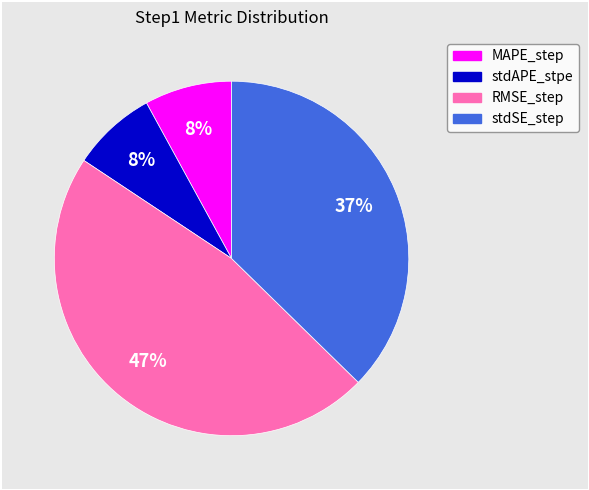

Do stdAPE_stpe and RMSE_step together represent more than half of the pie?

Yes